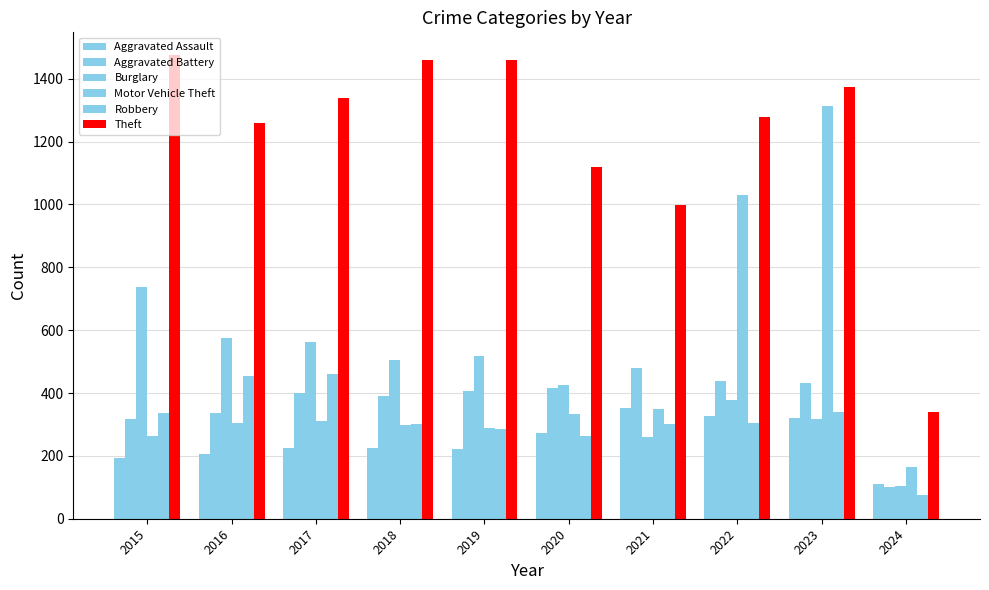

What is the sum of all Aggravated Assault values?

2457